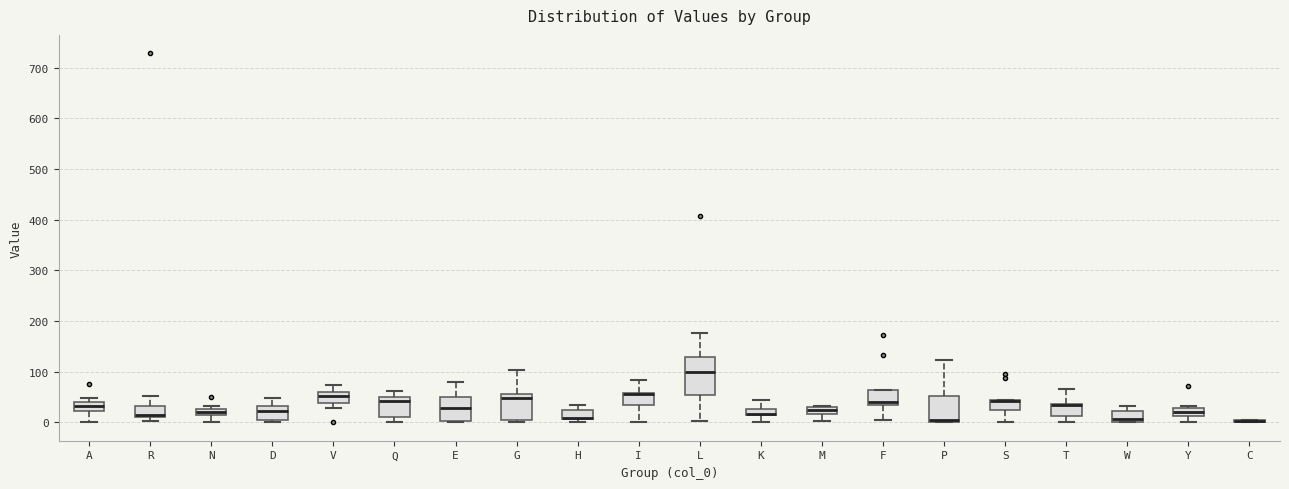

Where is the lower edge of the box for T on the y-axis? The values are not printed on the chart, so give them approximately, as read against the axis.

10